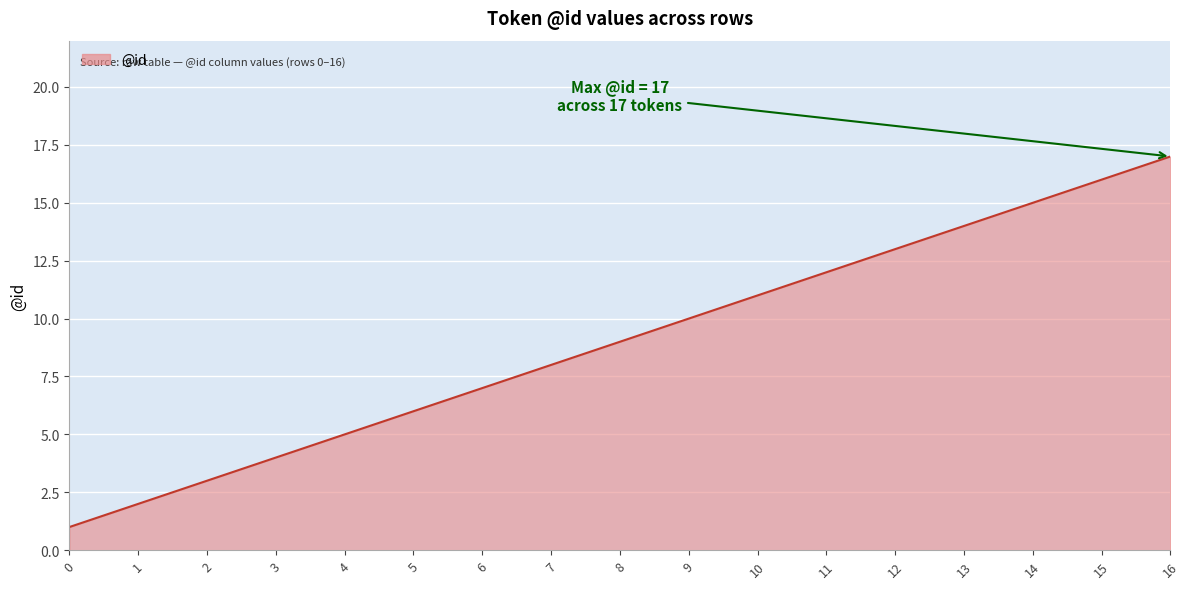

True or false: the data has more than 2 interior local peaks.

False